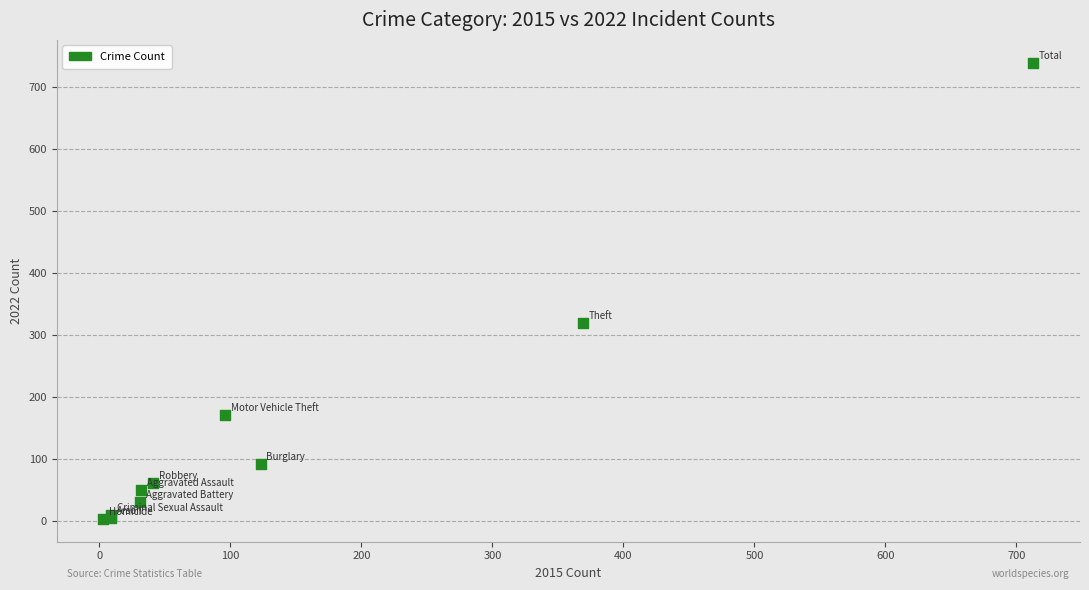

What Y value in the scatter plot is closest to 371?

319